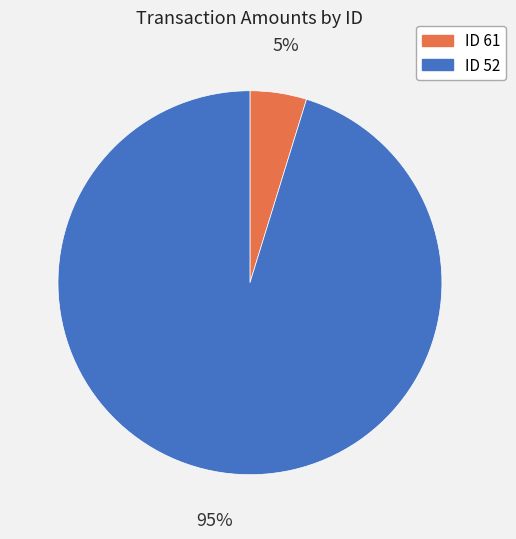

What percentage is the ID 61 slice, to the nearest percent?

5%